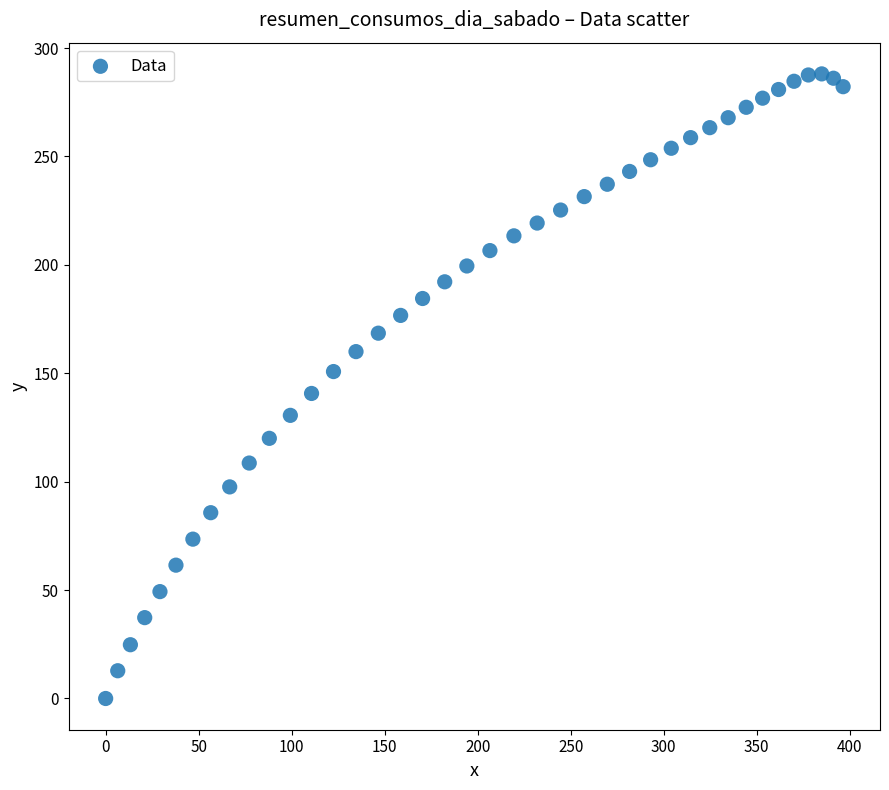

What is the range of X values (max minus min)?

396.5